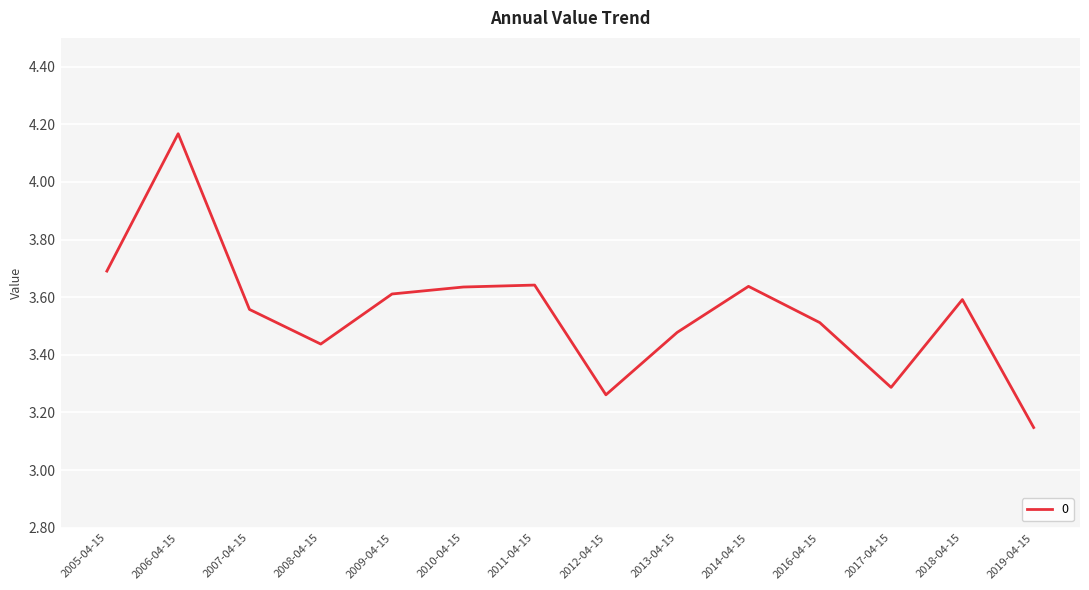

At which category does the chart reach its minimum across all series?

2019-04-15